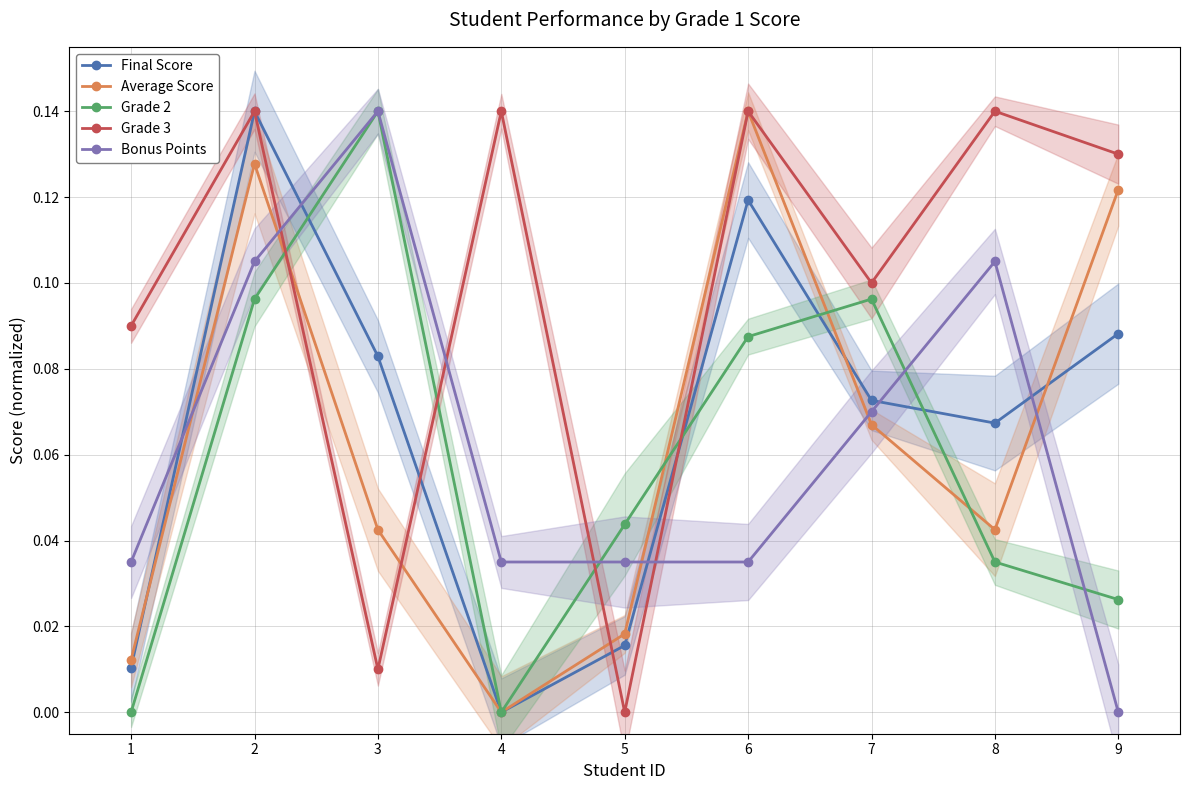

True or false: Grade 2 has more than 0 points higher than both neighbors.

True